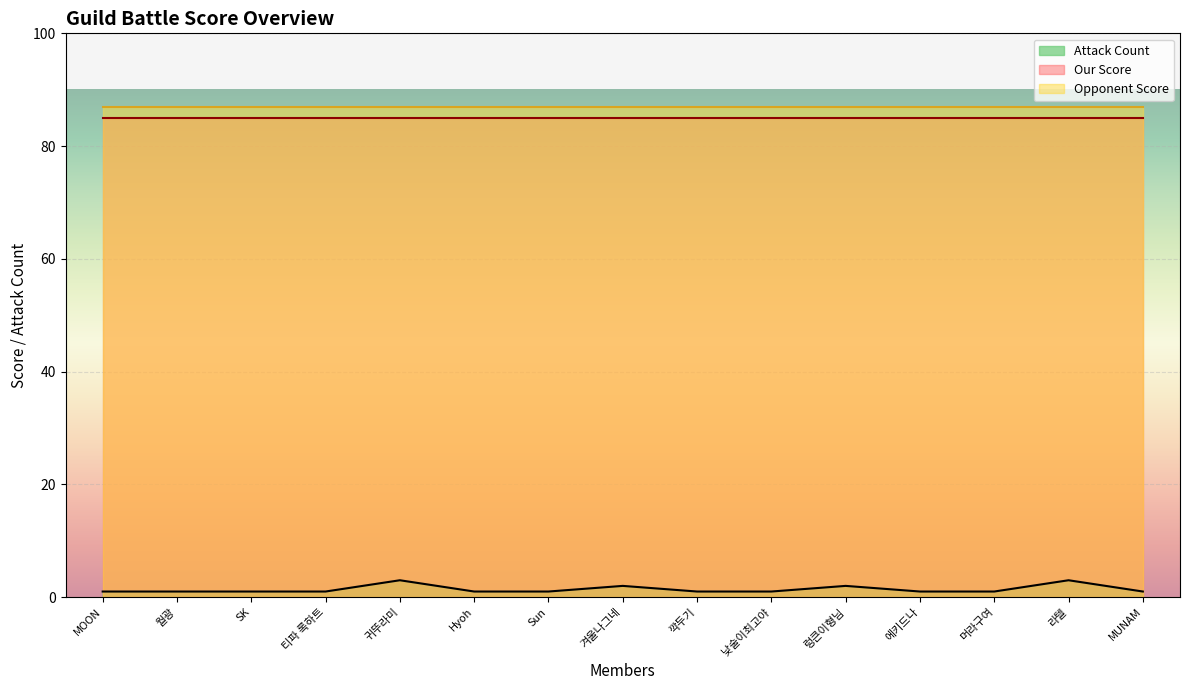

Reading left to right, what are all the values shown in this chart?

Attack Count: MOON=1	월광=1	SK=1	티파 록하트=1	귀뚜라미=3	Hyoh=1	Sun=1	겨울나그네=2	깍두기=1	낮술이최고야=1	렁큰이형님=2	에키드나=1	머라구여=1	라텔=3	MUNAM=1
Our Score: MOON=85	월광=85	SK=85	티파 록하트=85	귀뚜라미=85	Hyoh=85	Sun=85	겨울나그네=85	깍두기=85	낮술이최고야=85	렁큰이형님=85	에키드나=85	머라구여=85	라텔=85	MUNAM=85
Opponent Score: MOON=87	월광=87	SK=87	티파 록하트=87	귀뚜라미=87	Hyoh=87	Sun=87	겨울나그네=87	깍두기=87	낮술이최고야=87	렁큰이형님=87	에키드나=87	머라구여=87	라텔=87	MUNAM=87